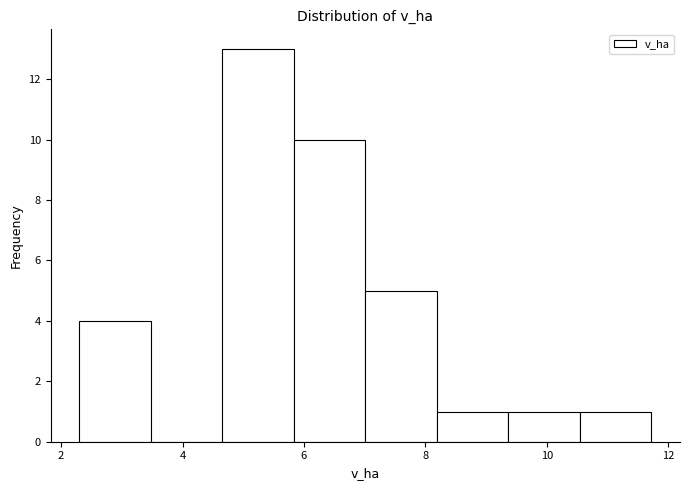

Reading left to right, list every bar in this chart as the range it spans on the x-axis followed by its height. Neither the bar edges nor the heights are printed on the chart, so give them approximately, as read against the axes.

2.4 to 3.4: 4
3.4 to 4.6: 0
4.6 to 5.8: 13
5.8 to 7.0: 10
7.0 to 8.2: 5
8.2 to 9.4: 1
9.4 to 10.6: 1
10.6 to 11.8: 1